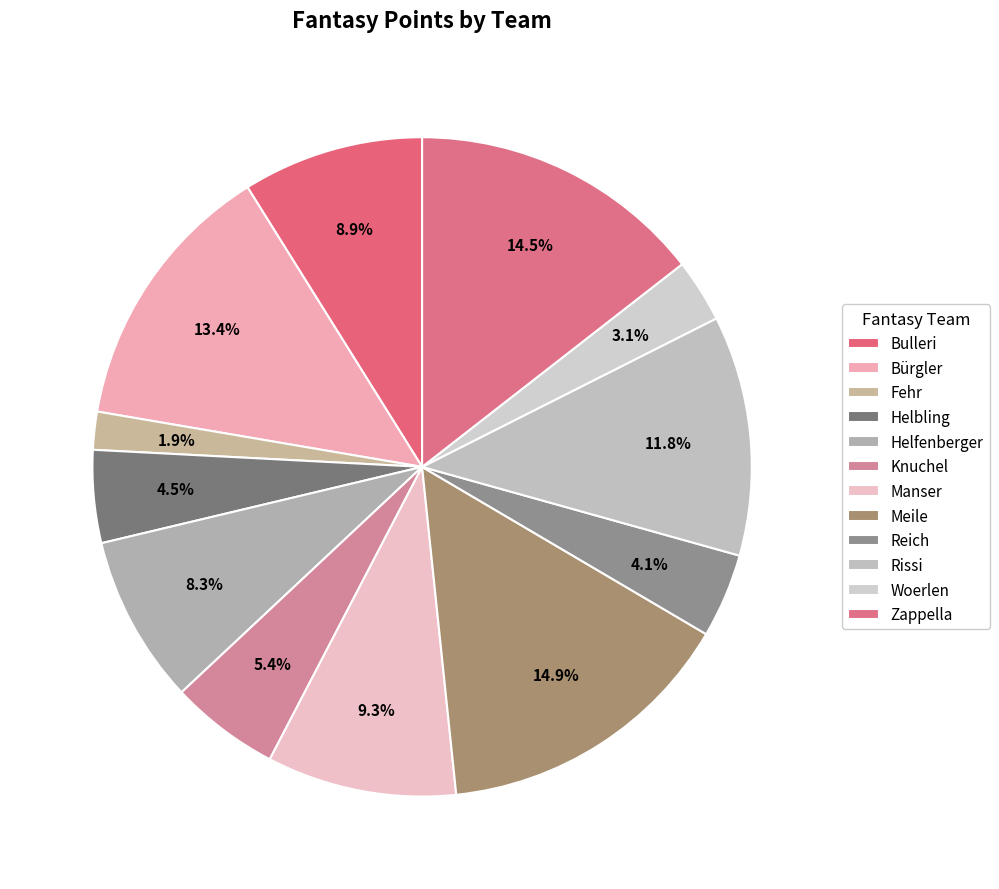

How many slices are in this pie chart?

12